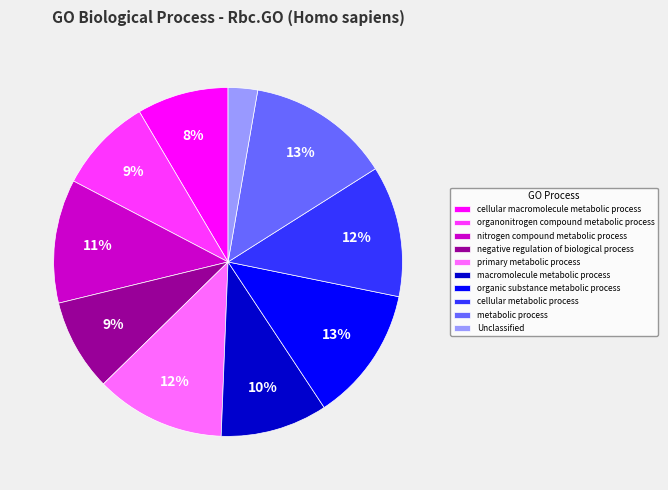

Does any single category account for the majority?

No